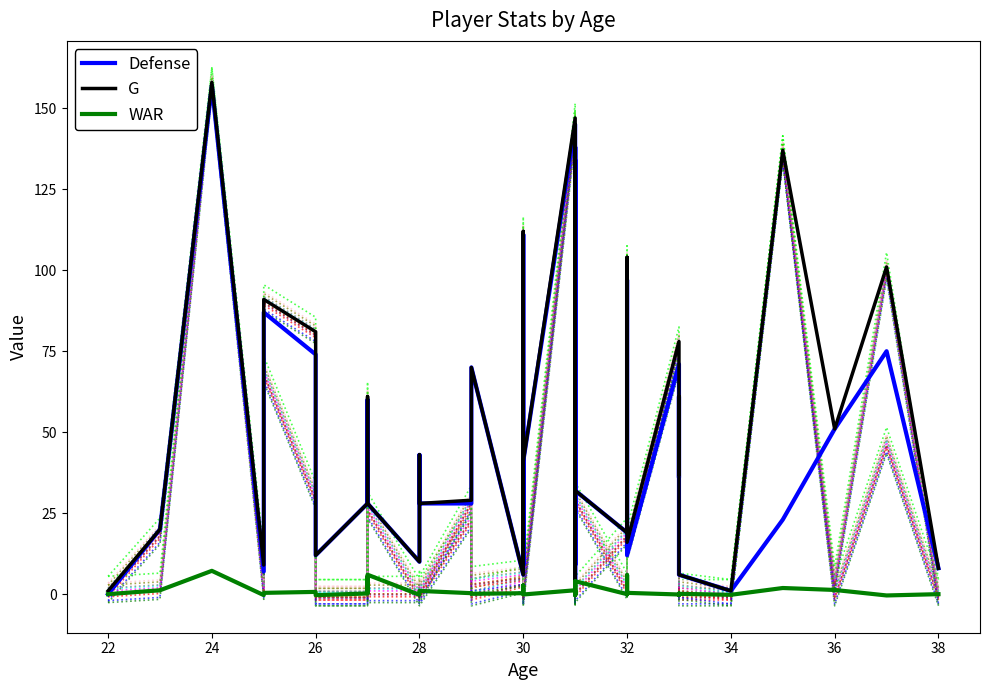

How many values in the WAR series exceed 0?

25